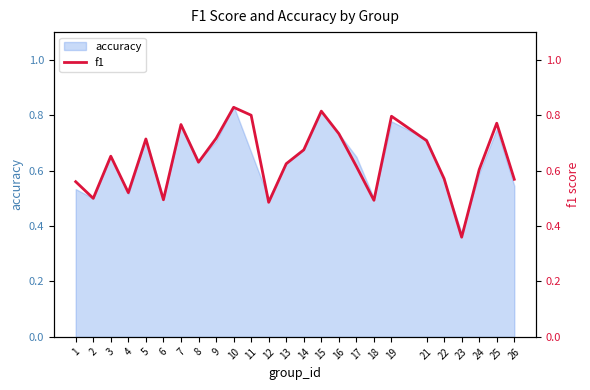

What is the value of the 10th point from the left?

0.8